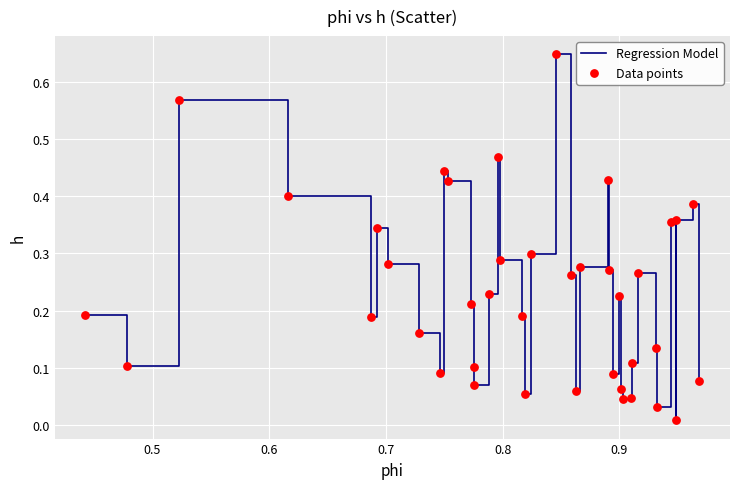

Is this an area chart (filled region under the line)?

No